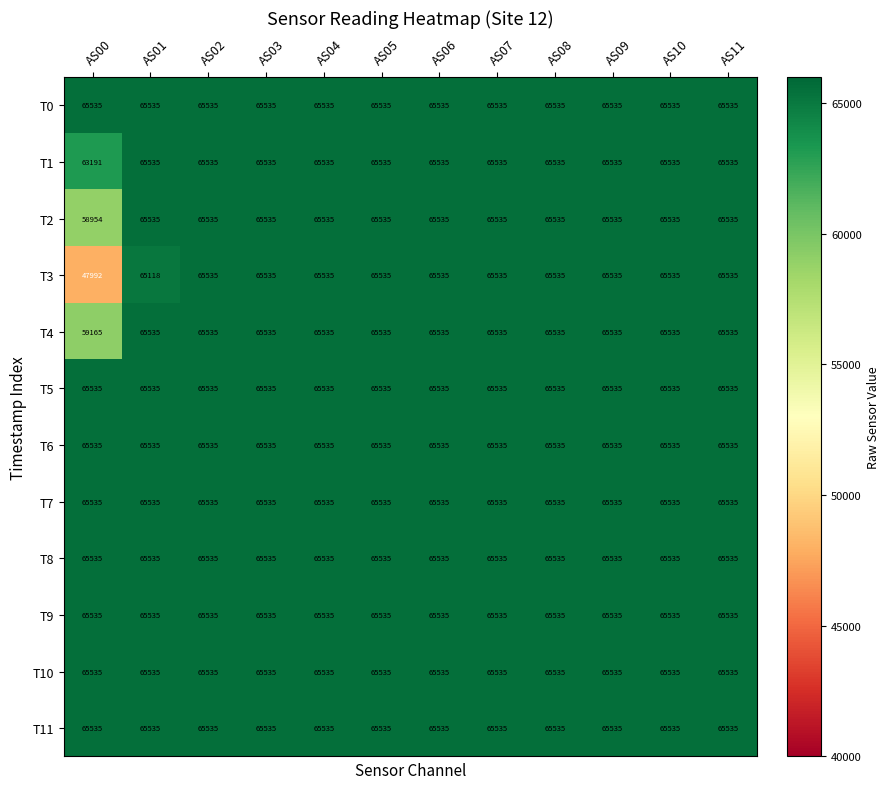

What is the smallest value displayed?

47992